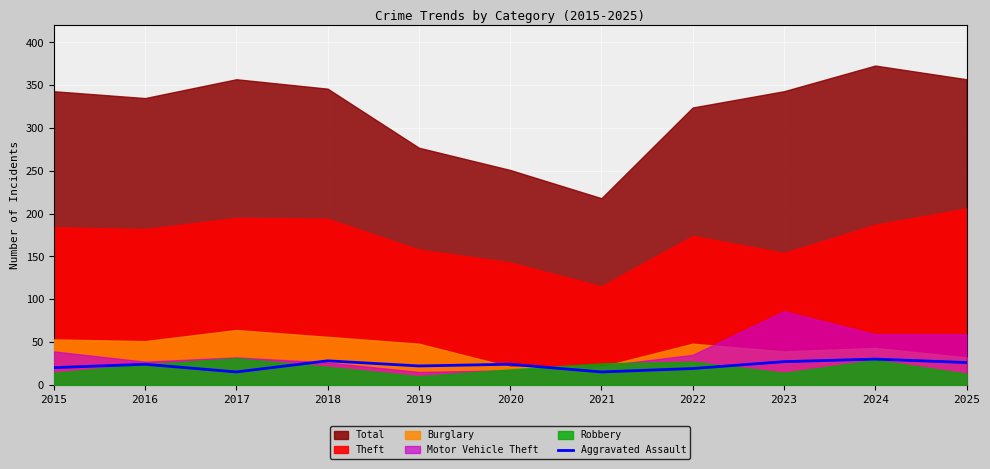

True or false: the data has more than 0 interior local peaks.

True